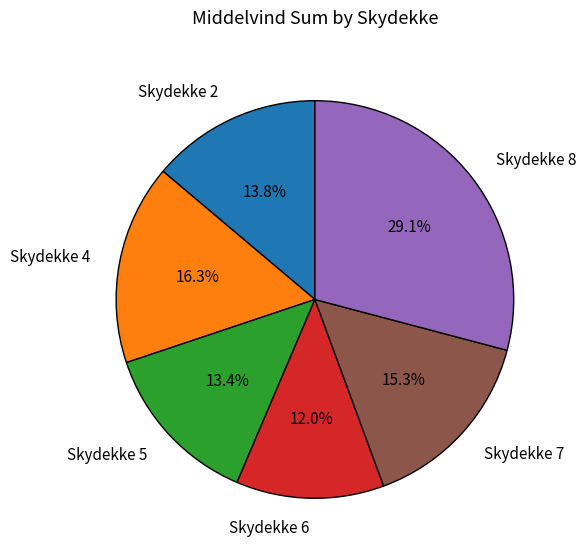

Which has a higher value, Skydekke 5 or Skydekke 8?

Skydekke 8